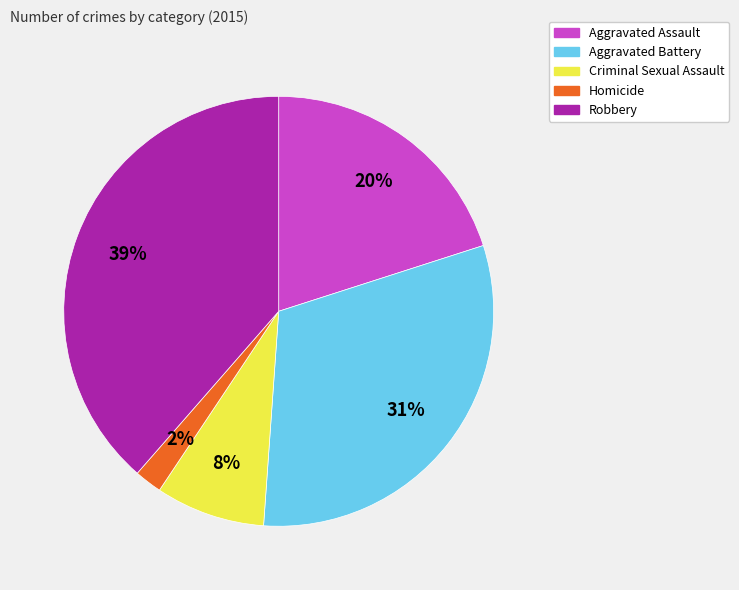

What percentage is the Aggravated Battery slice, to the nearest percent?

31%